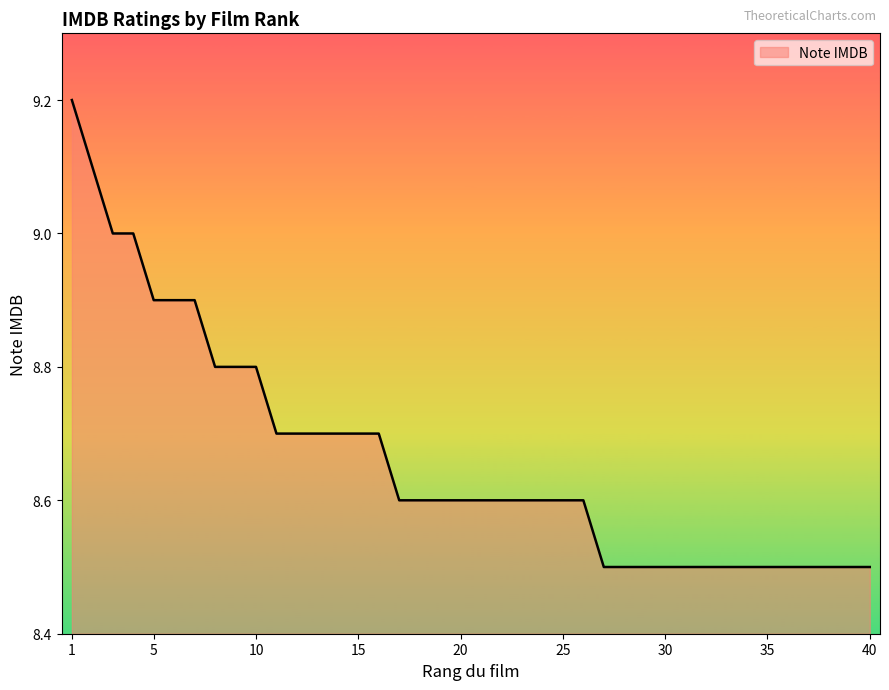

What is the difference between the maximum and minimum values?

0.7